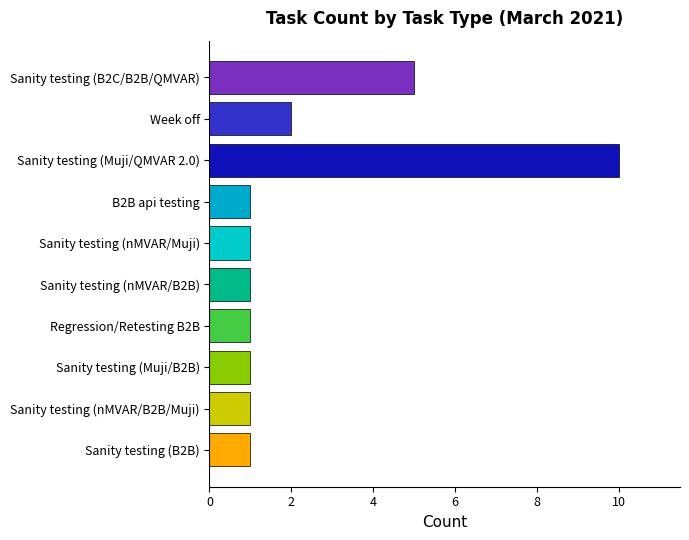

Reading top to bottom, transcribe all the data shown in this chart.

Sanity testing (B2C/B2B/QMVAR)=5	Week off=2	Sanity testing (Muji/QMVAR 2.0)=10	B2B api testing=1	Sanity testing (nMVAR/Muji)=1	Sanity testing (nMVAR/B2B)=1	Regression/Retesting B2B=1	Sanity testing (Muji/B2B)=1	Sanity testing (nMVAR/B2B/Muji)=1	Sanity testing (B2B)=1